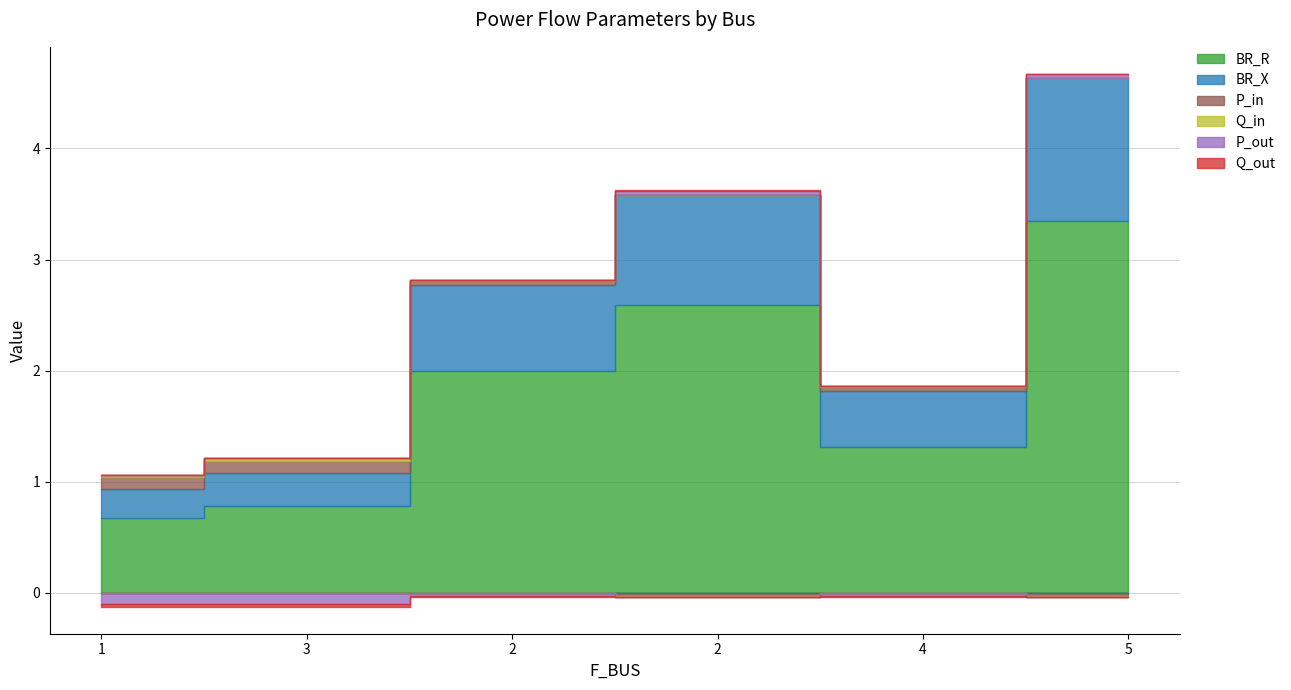

What is the label of the 4th point from the right?

2